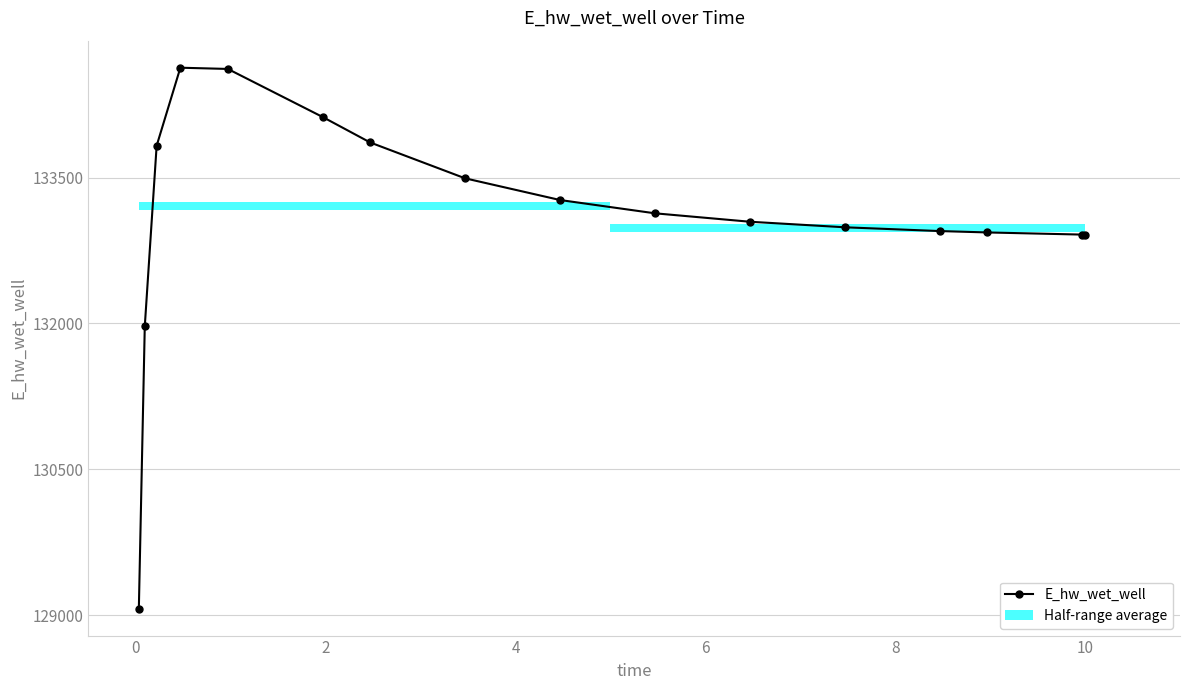

What is the minimum value shown in the chart?

129070.4